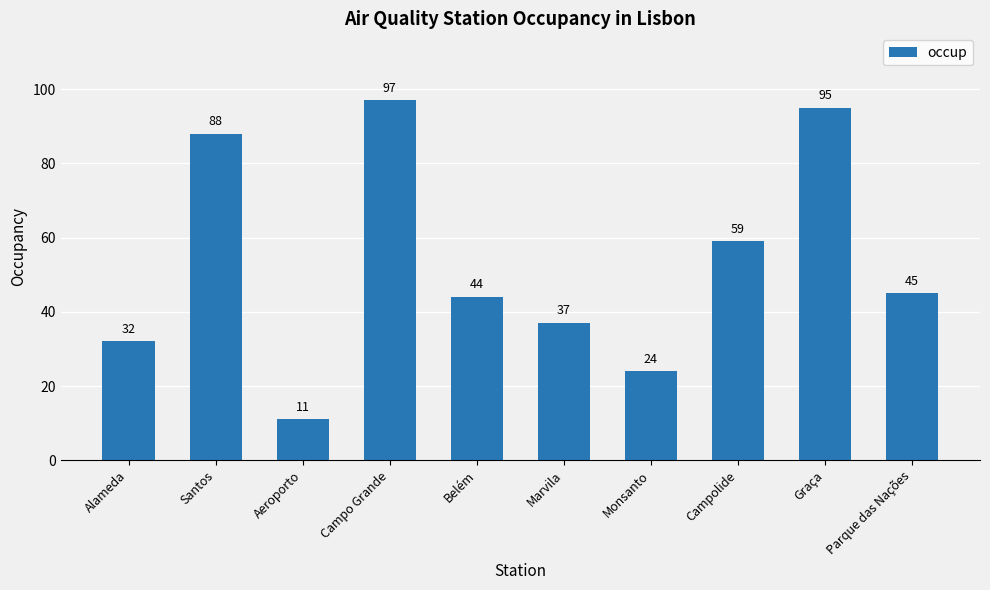

Does the chart contain any negative values?

No